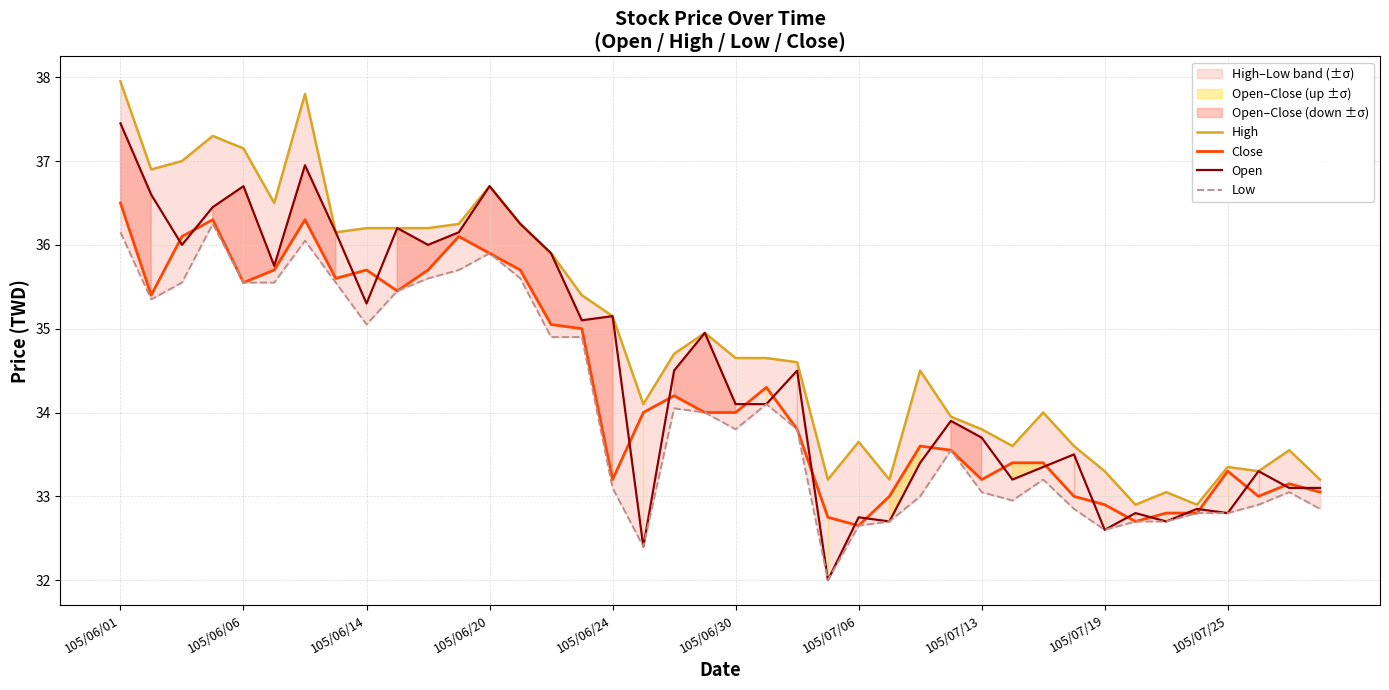

What is the difference between the second highest and minimum values in the Close series?

3.6